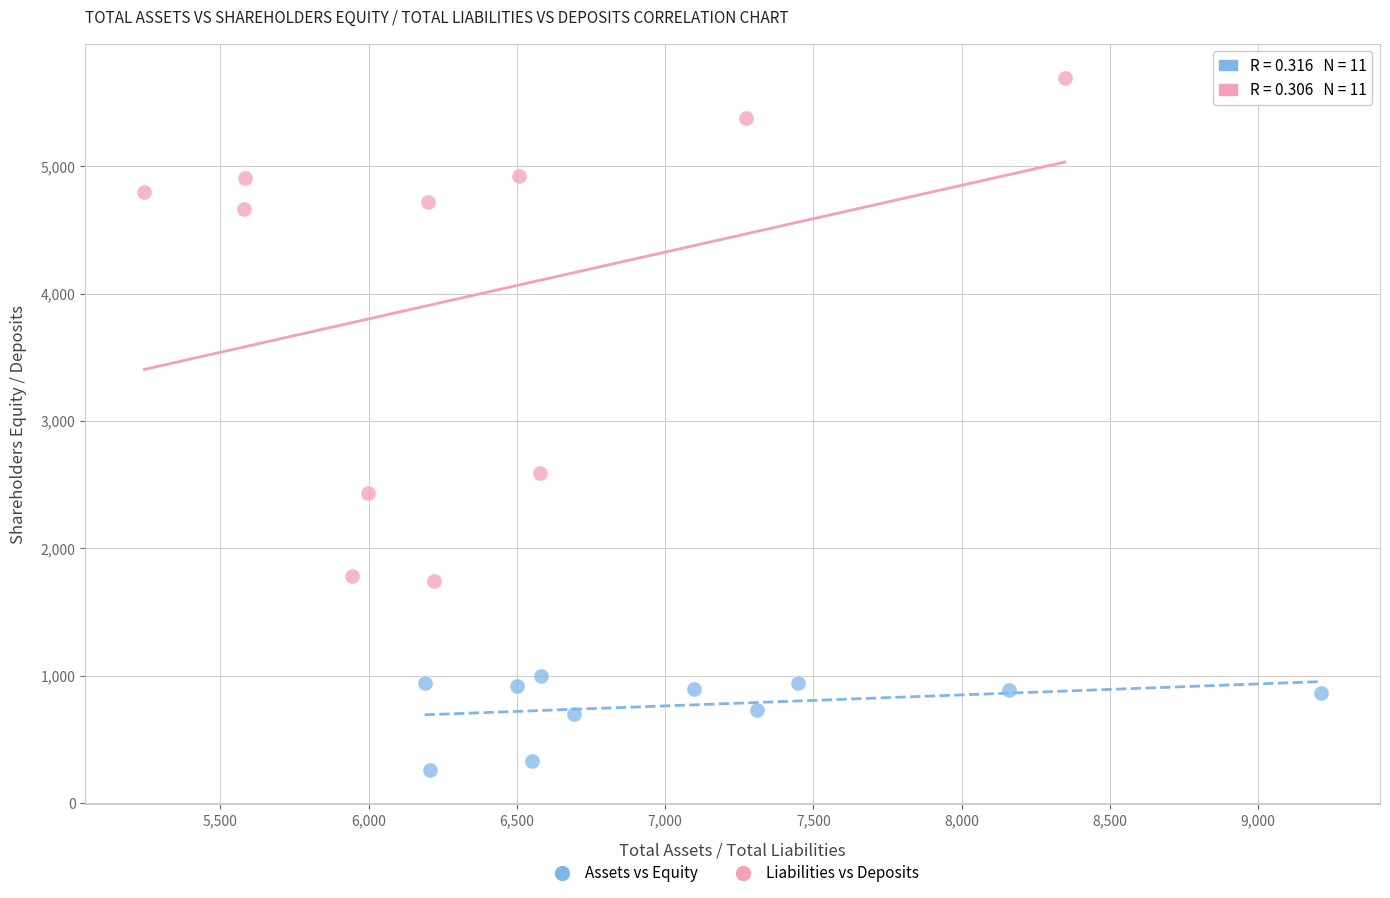

What are all the series names shown in the legend?

Assets vs Equity, Liabilities vs Deposits